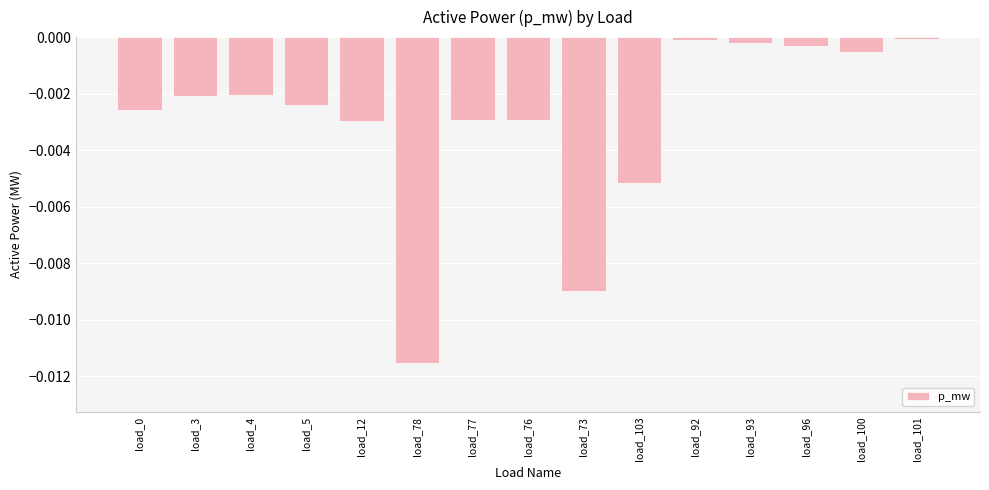

True or false: the data shows -0.0 at load_4.

True